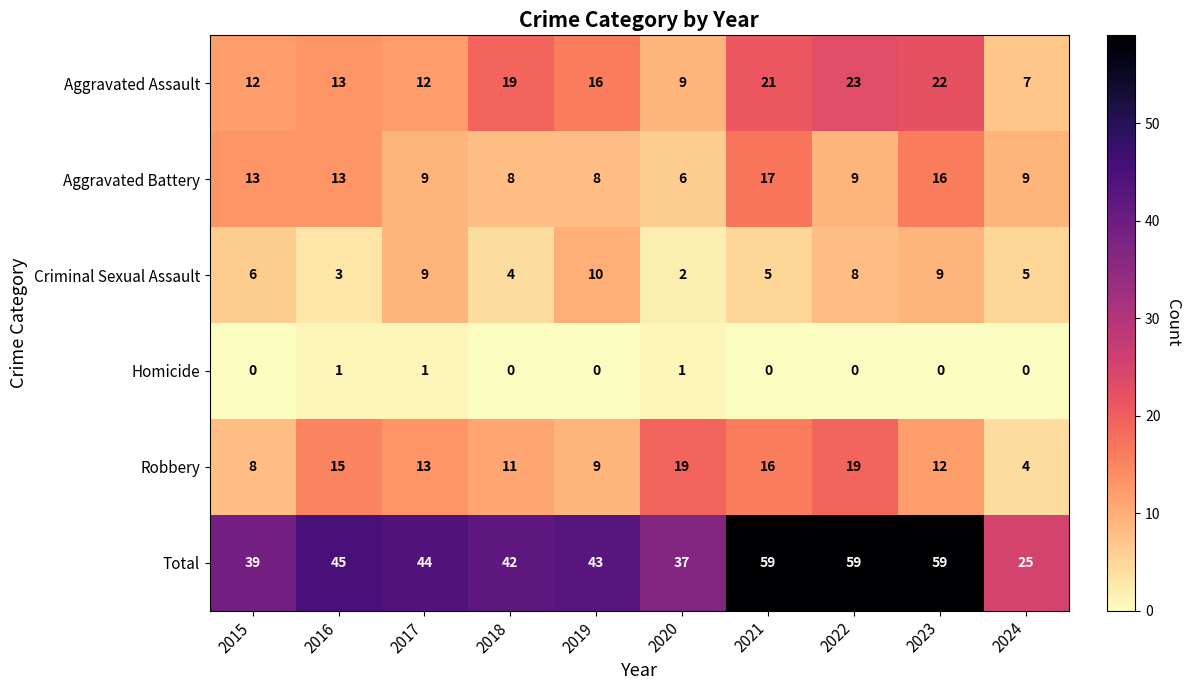

What is the maximum value for Aggravated Battery?

17